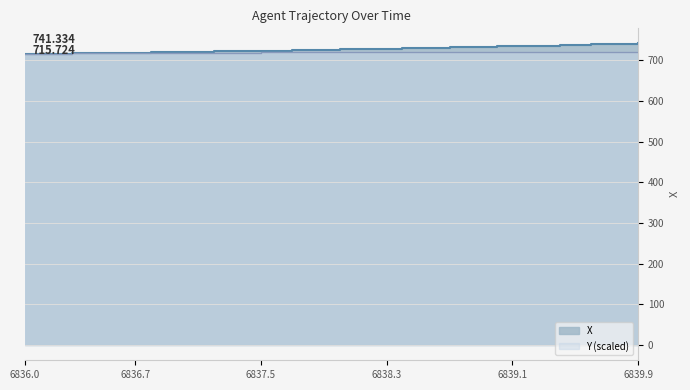

How many distinct data groups are displayed?

2